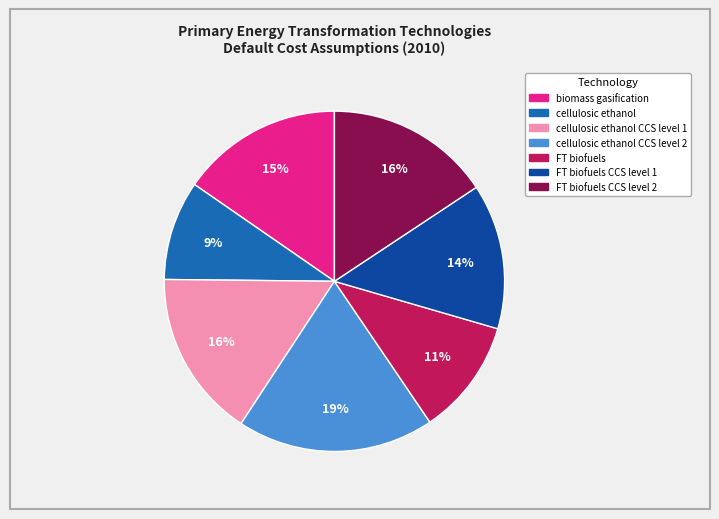

Is there a majority slice in this chart?

No